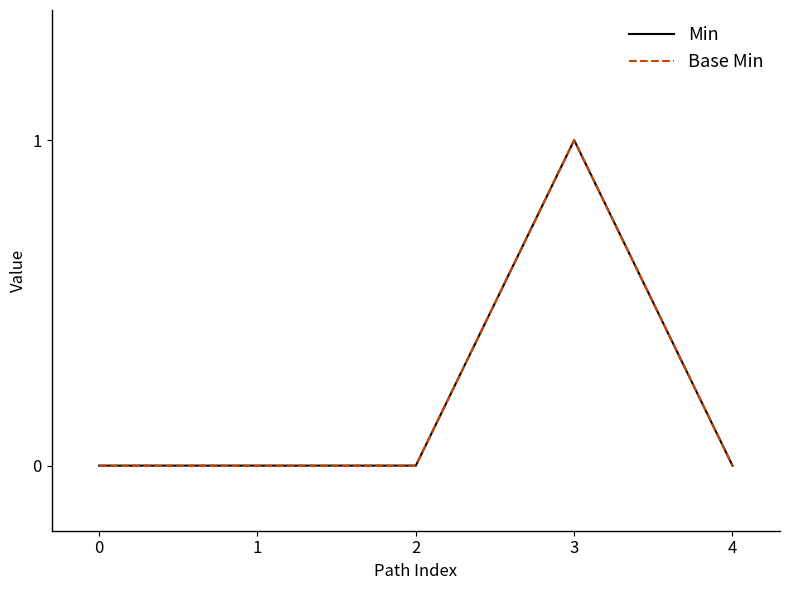

Rank the categories by Min value from highest to lowest.

3, 0, 1, 2, 4